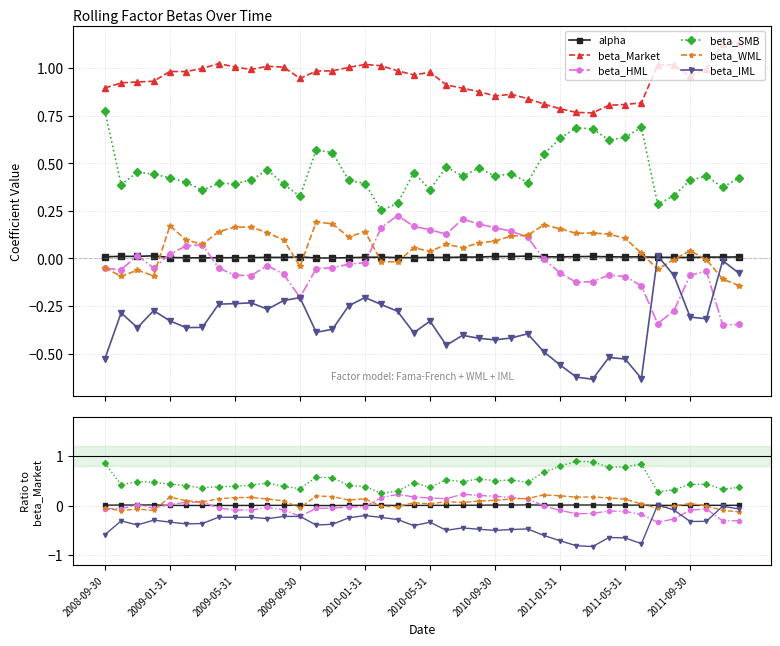

Rank the series by their maximum value, from lowest to highest.

beta_IML, alpha, beta_WML, beta_HML, beta_SMB, beta_Market